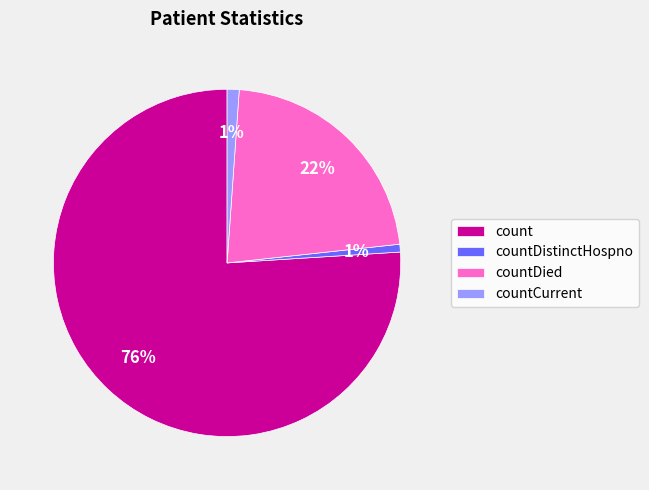

To the nearest percent, what is the difference between the largest and smallest slice percentages?

75%